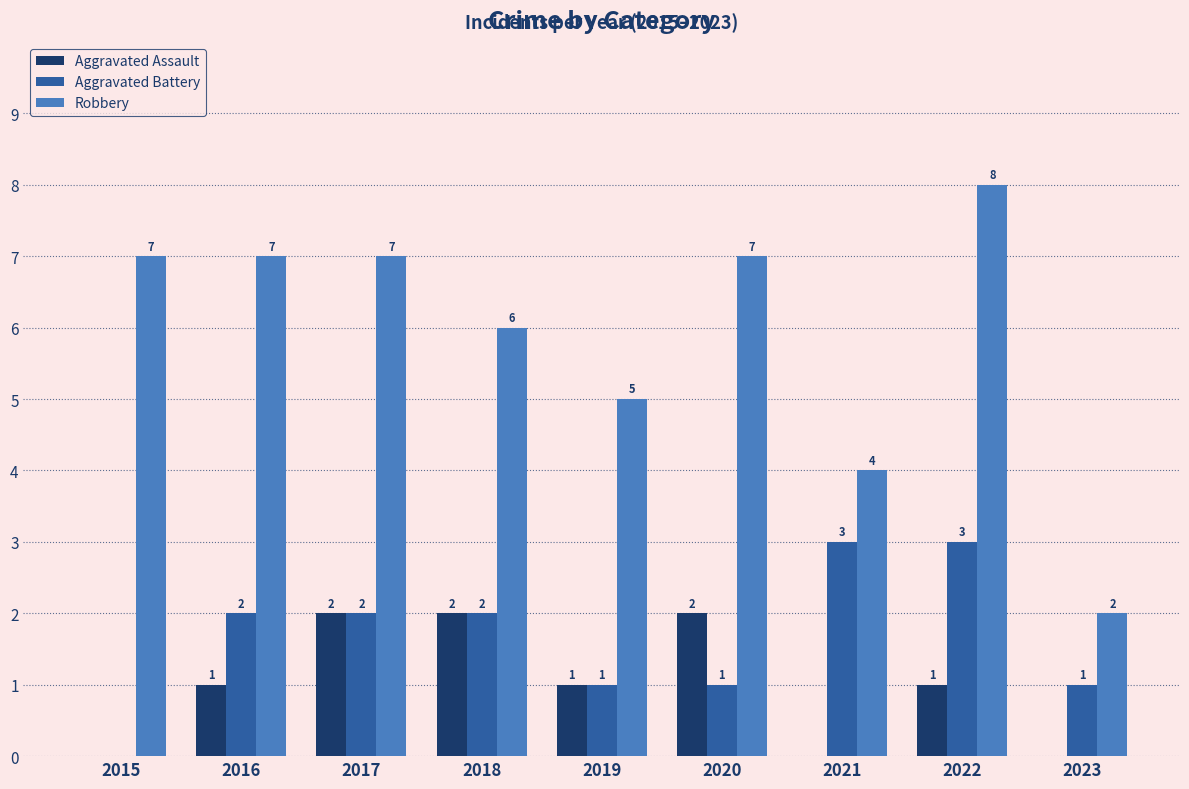

What is the spread (max minus min) of values at 2018?

4